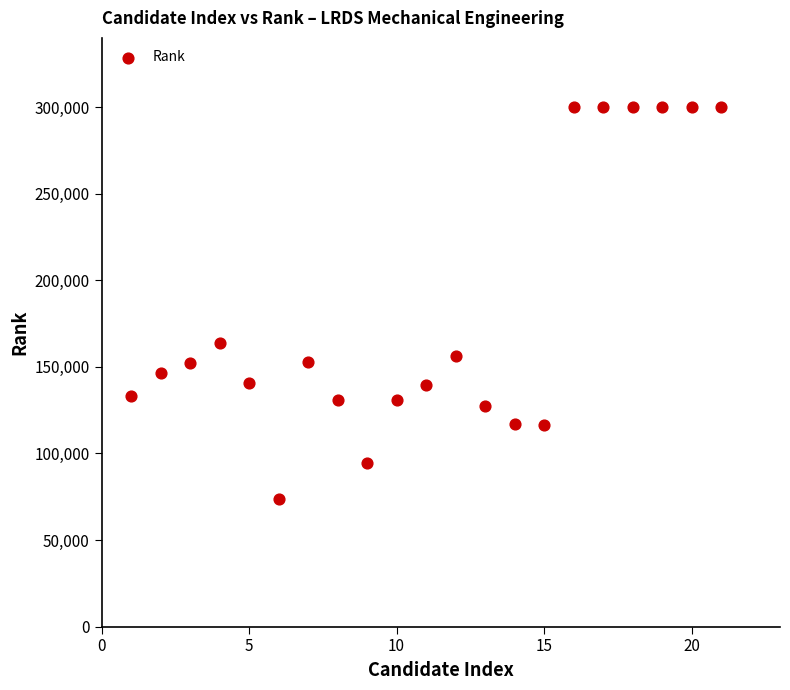

What is the range of Y values (max minus min)?

226478